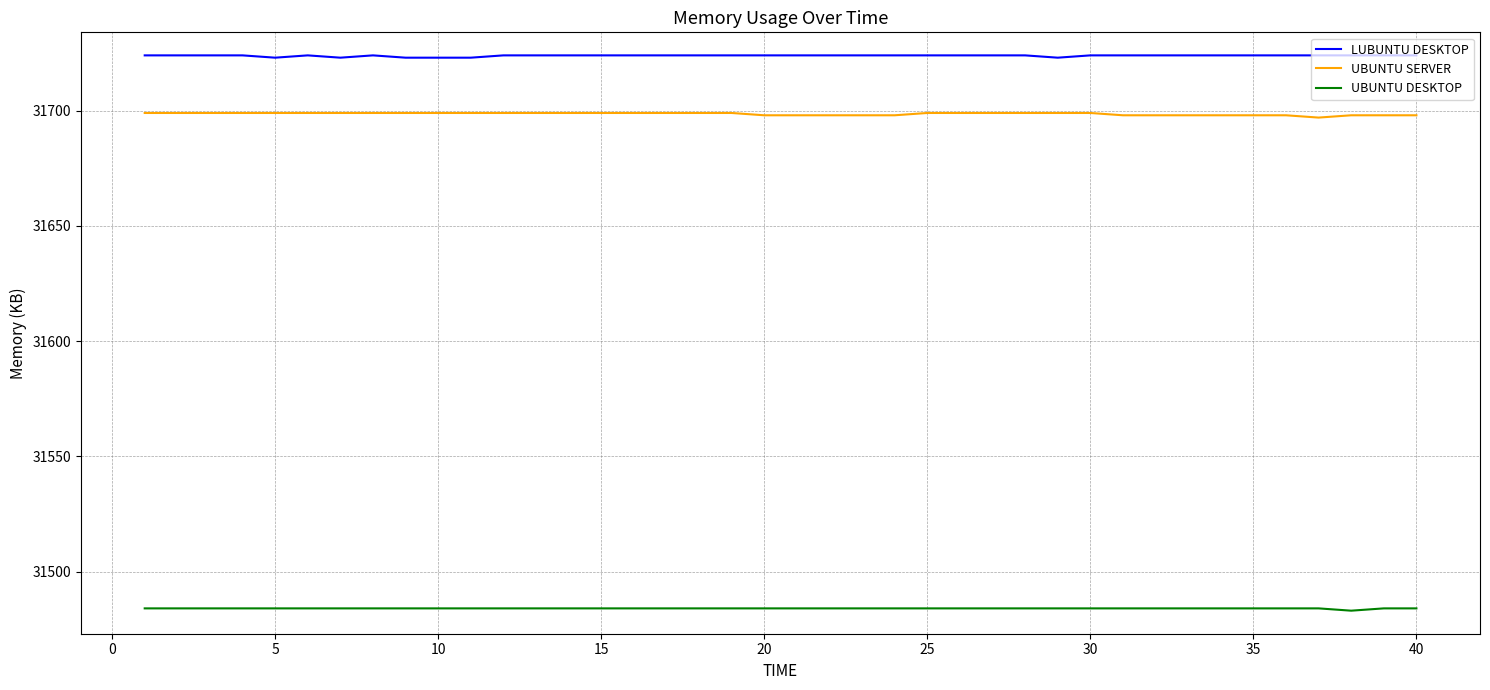

Rank the series by their maximum value, from highest to lowest.

LUBUNTU DESKTOP, UBUNTU SERVER, UBUNTU DESKTOP